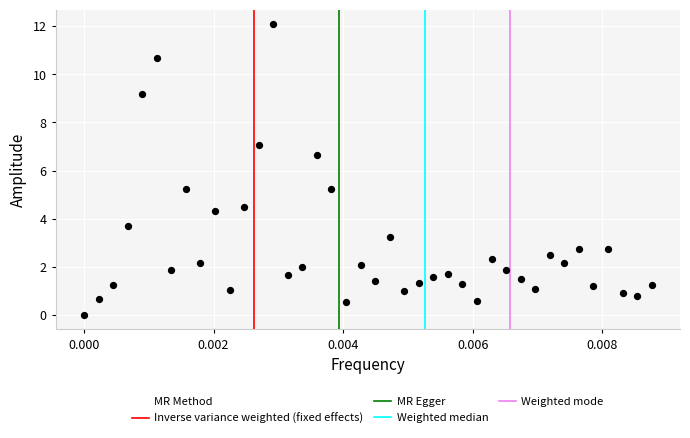

What Y value in the scatter plot is closest to 6?

6.6